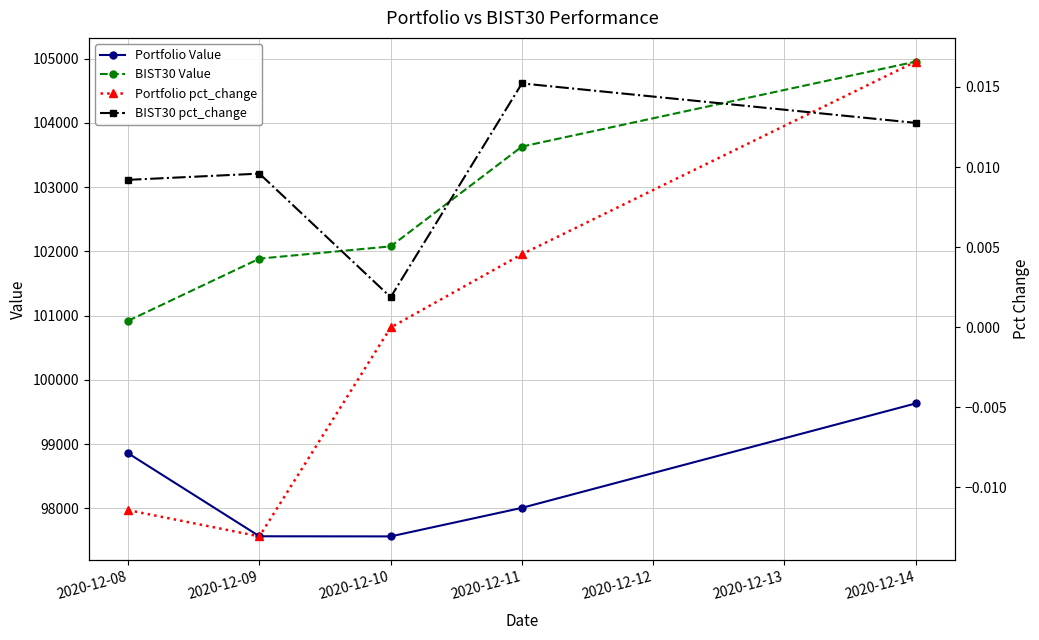

How many lines are shown in the chart?

4